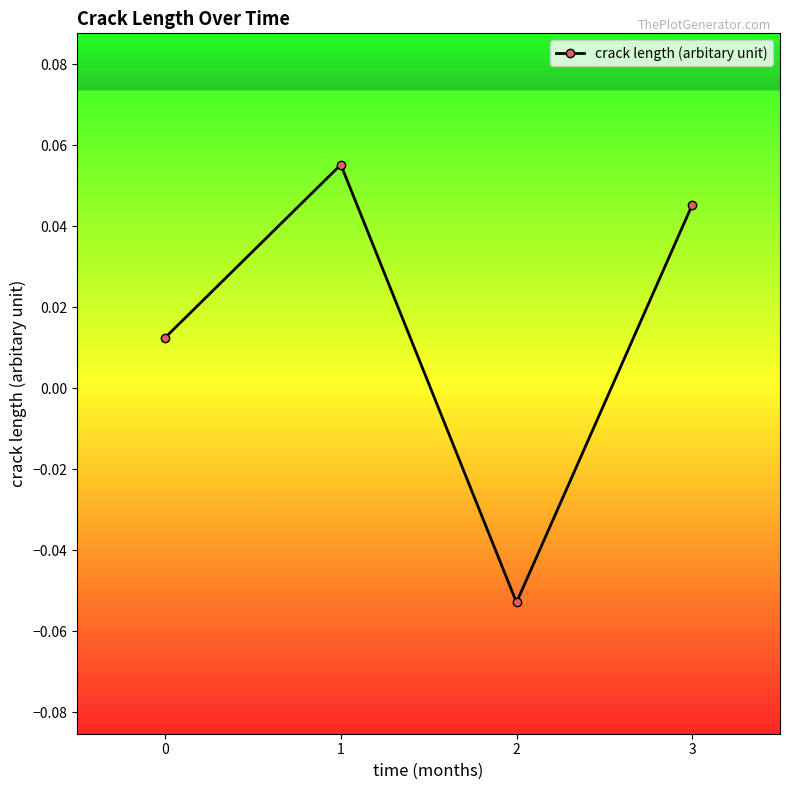

Does the chart have visible grid lines?

No